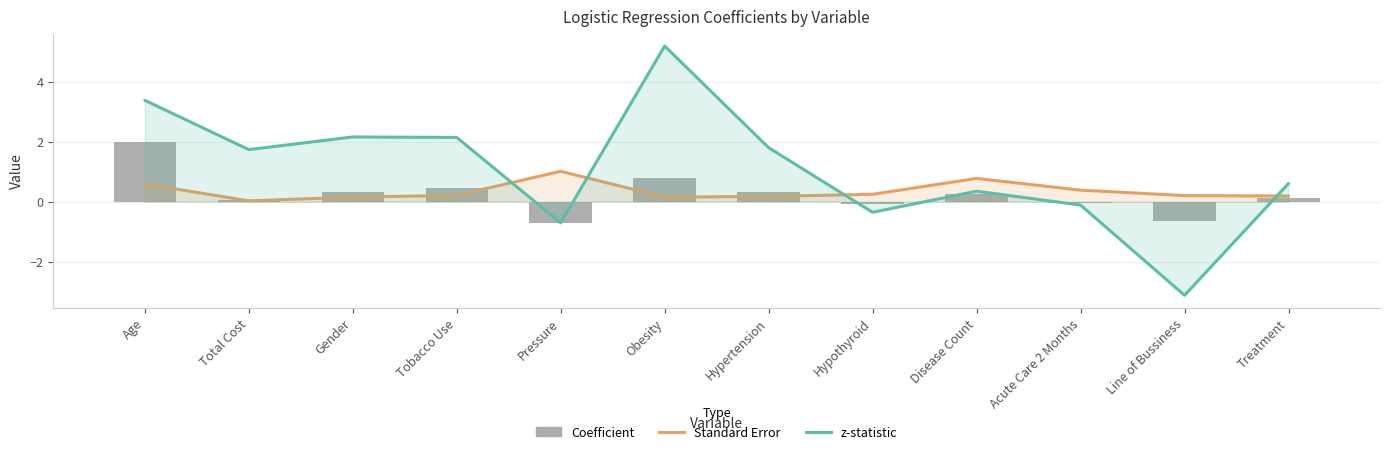

At which label does z-statistic first exceed 1?

Age